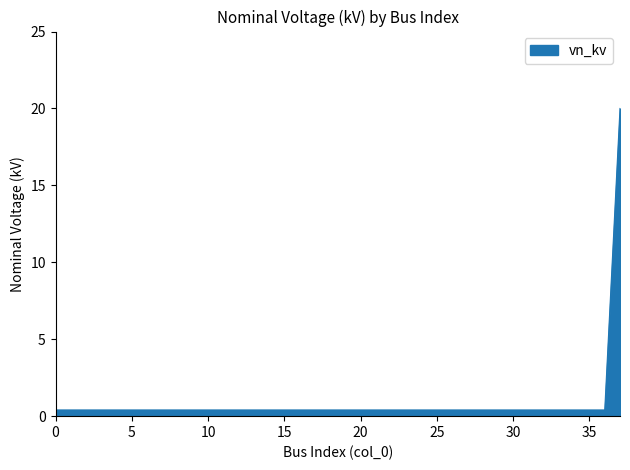

What is the difference between the maximum and minimum values?

19.6